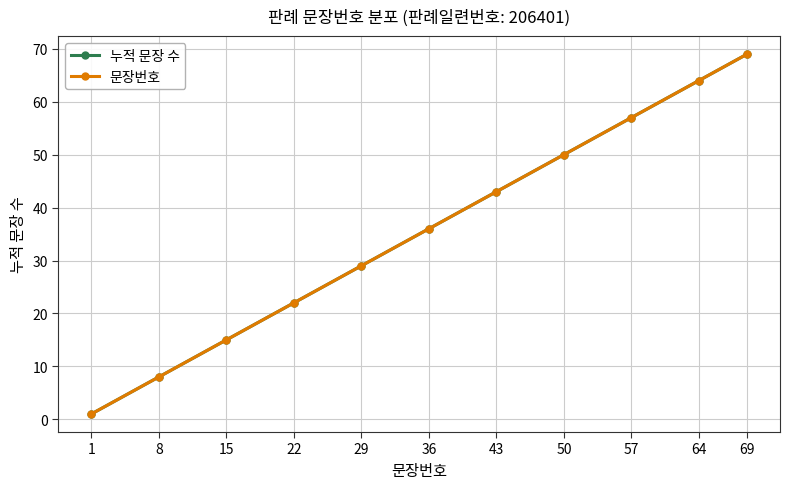

Reading left to right, what are all the values shown in this chart?

누적 문장 수: 1=1	8=8	15=15	22=22	29=29	36=36	43=43	50=50	57=57	64=64	69=69
문장번호: 1=1	8=8	15=15	22=22	29=29	36=36	43=43	50=50	57=57	64=64	69=69